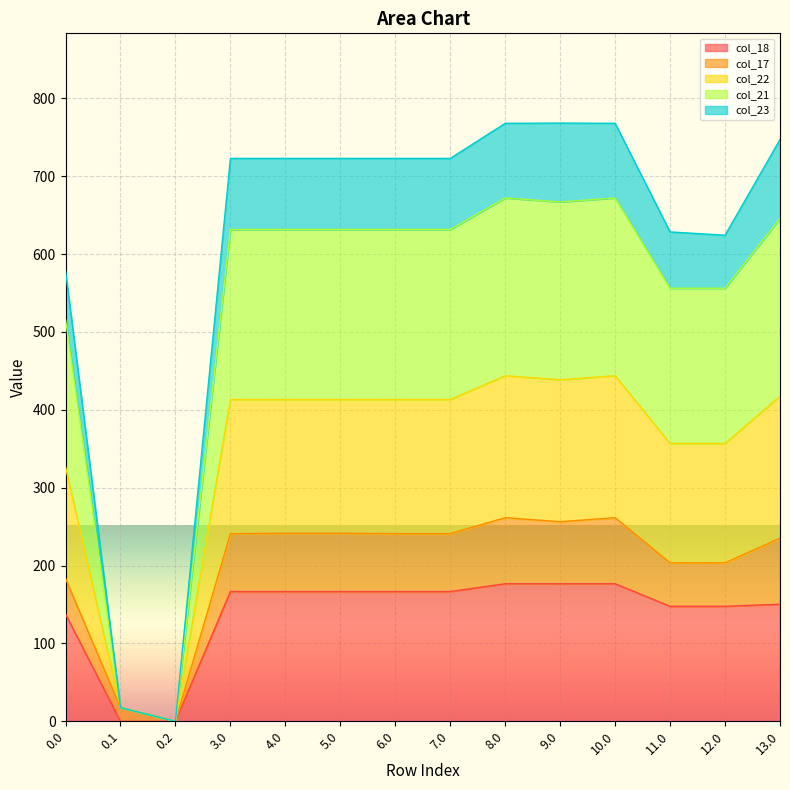

Is the value of col_18 at 0.0 greater than the value of col_23 at 0.1?

Yes